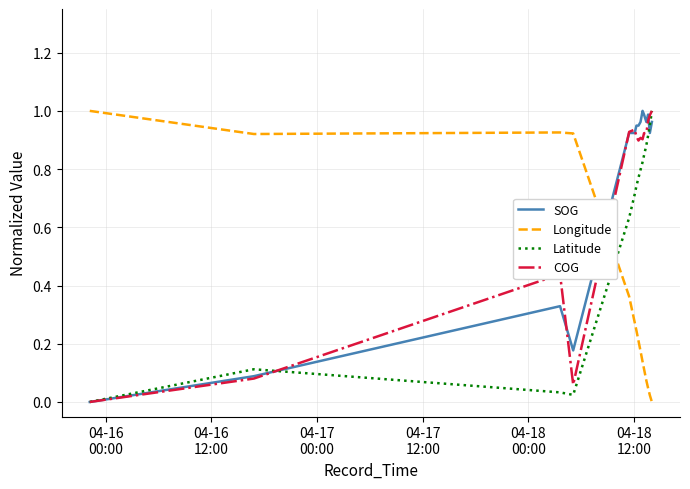

How many intersections are there between Longitude and COG?

1